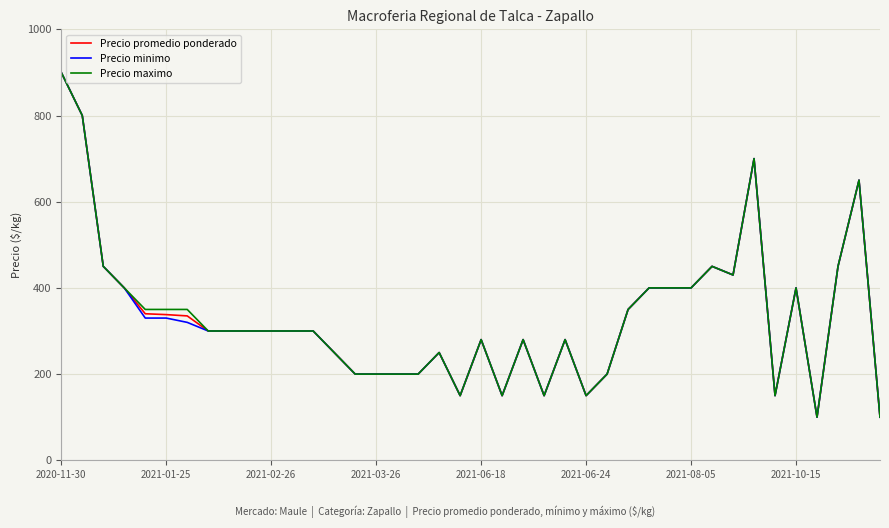

What is the average value of the Precio promedio ponderado series?

332